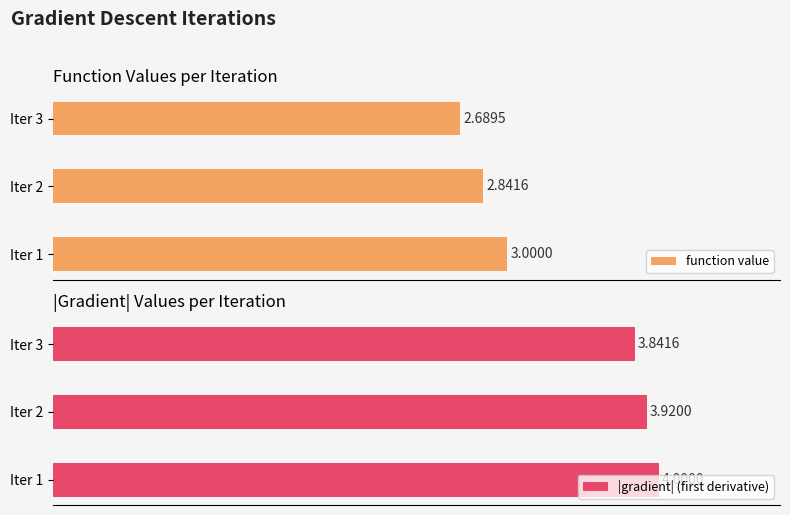

List the labels in order of function value value, largest first.

Iter 1, Iter 2, Iter 3